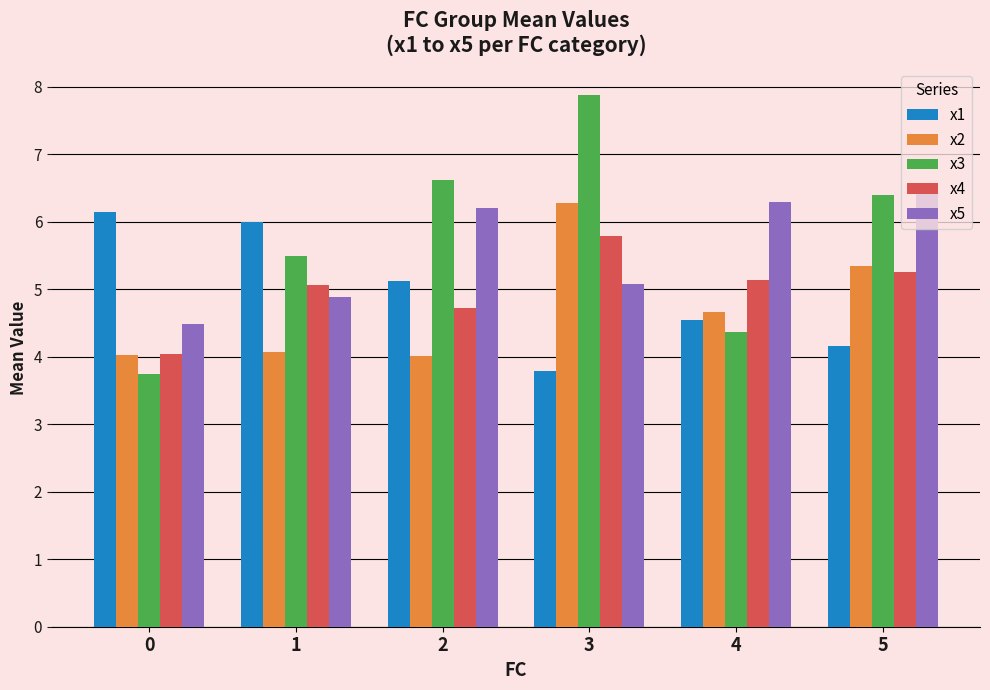

What are all the series names shown in the legend?

x1, x2, x3, x4, x5